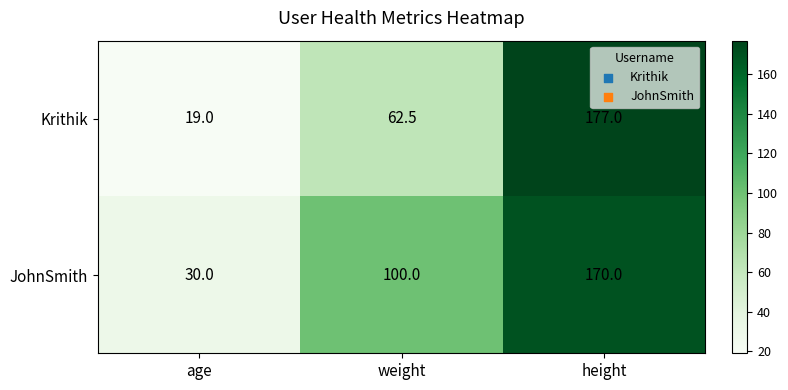

Reading left to right, transcribe all the data shown in this chart.

Krithik: age=19.0	weight=62.5	height=177.0
JohnSmith: age=30.0	weight=100.0	height=170.0